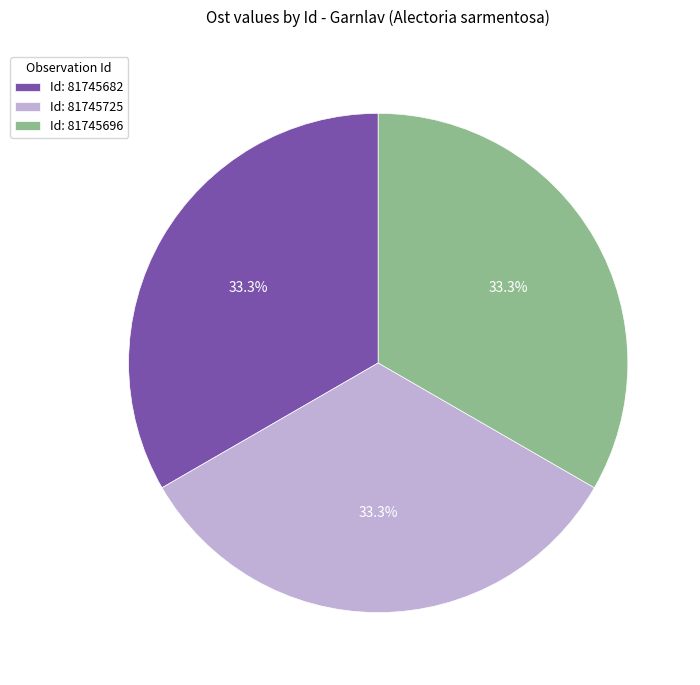

Does any single category account for the majority?

No